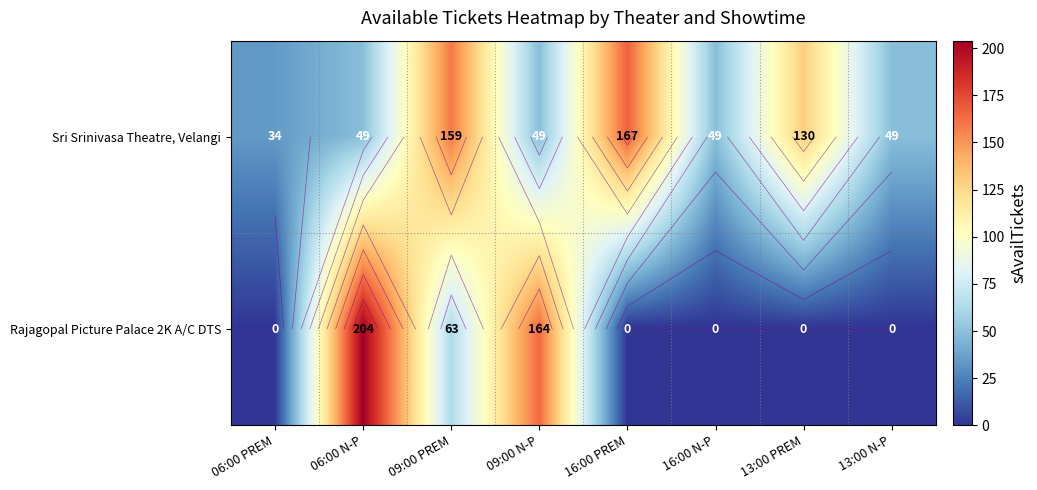

Where does the Sri Srinivasa Theatre, Velangi series first go above 49?

09:00 PREM